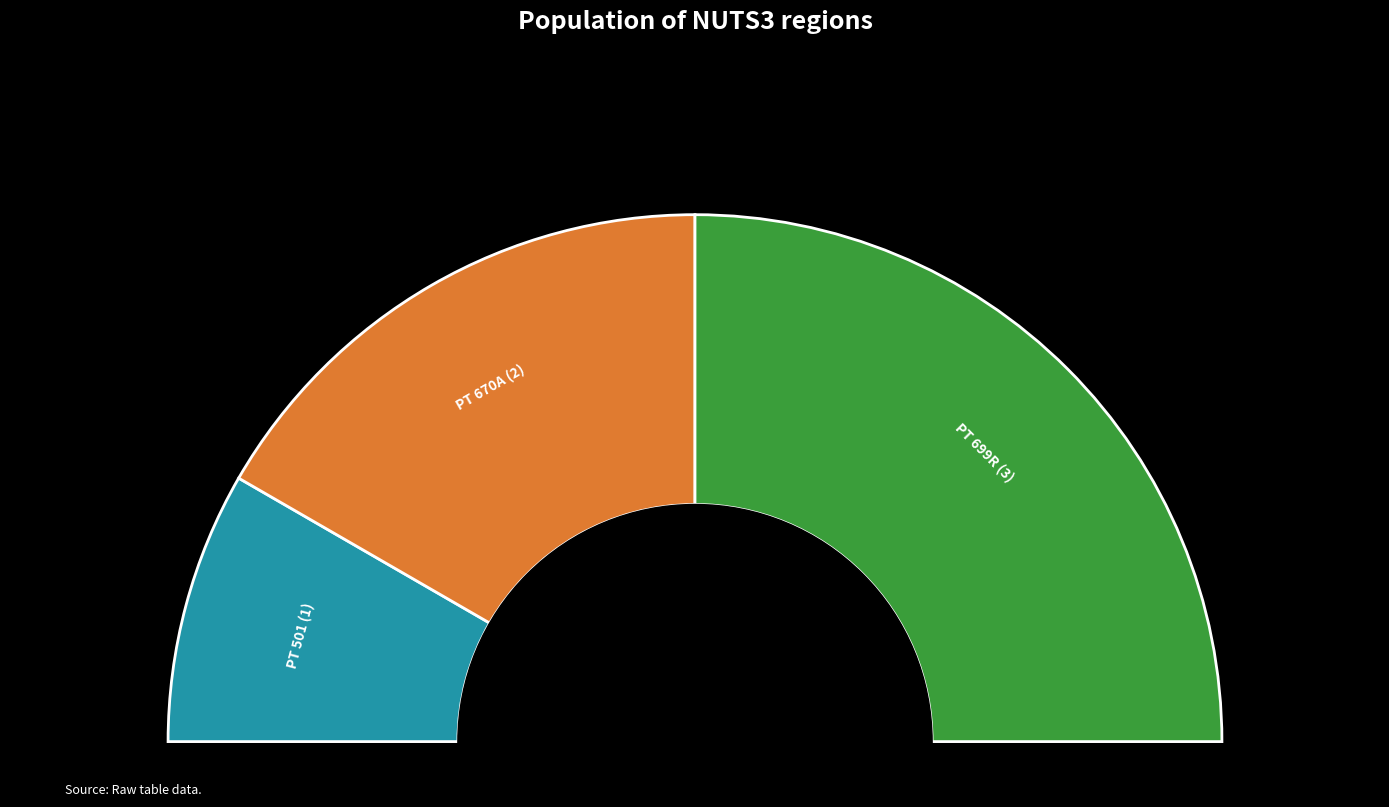

The PT 501 slice represents 9% of the pie. True or false?

False